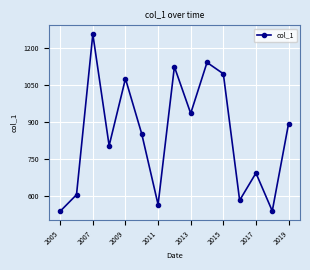

How many interior local valleys (lower than both neighbors) does the data have?

5